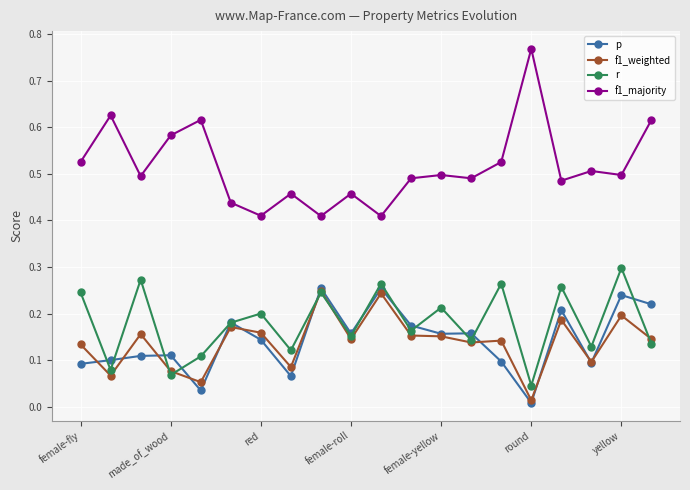

True or false: f1_majority and r intersect in this chart.

False